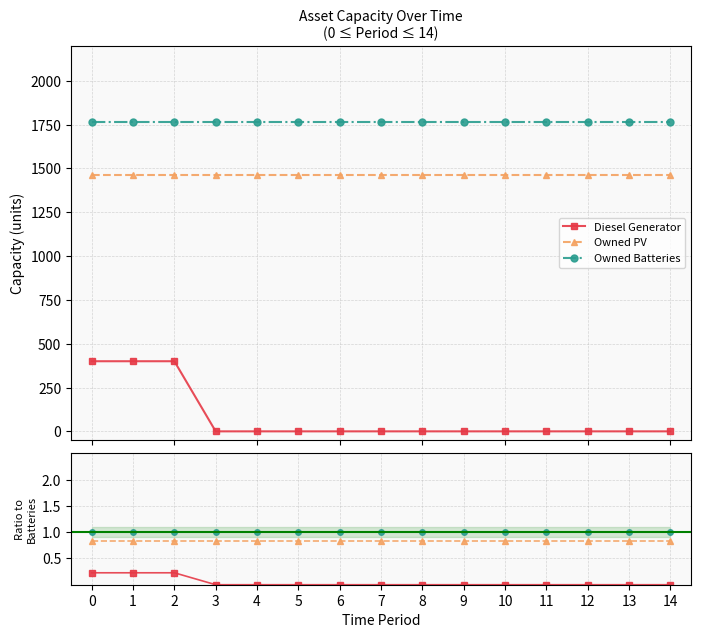

Rank the series at 4 from highest to lowest value.

Owned Batteries, Owned PV, Diesel Generator